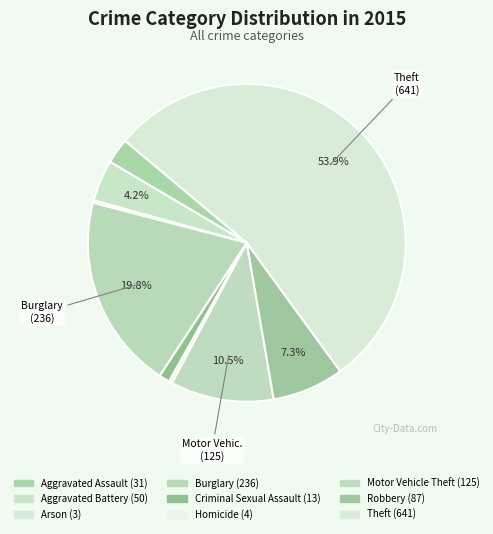

True or false: Homicide accounts for 1% of the total.

False